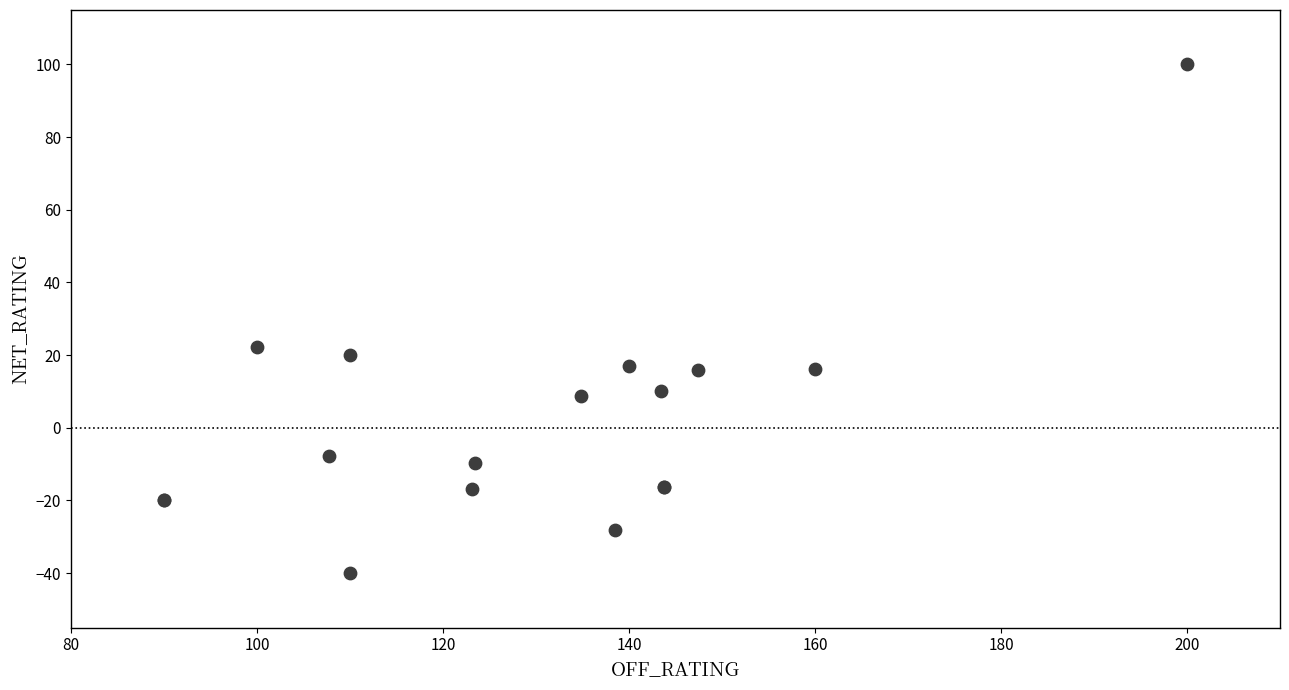

What Y value in the scatter plot is closest to 30?

22.2